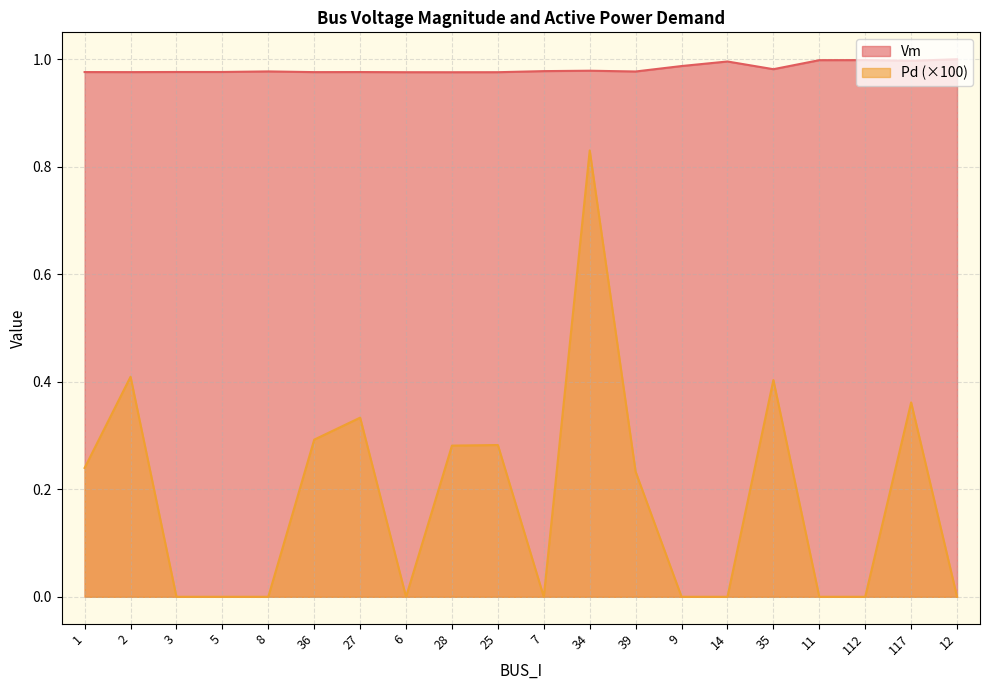

True or false: Vm has a value of 1.7 at 14.

False